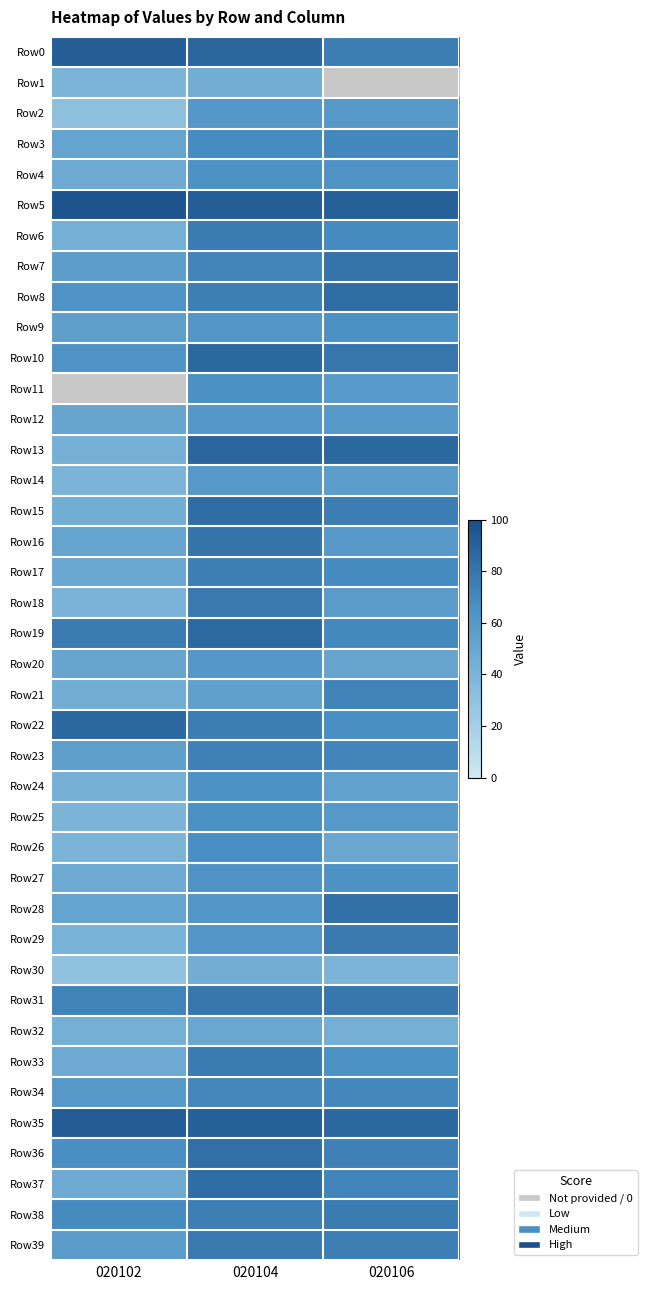

Which category has the lowest value across all series?

020102